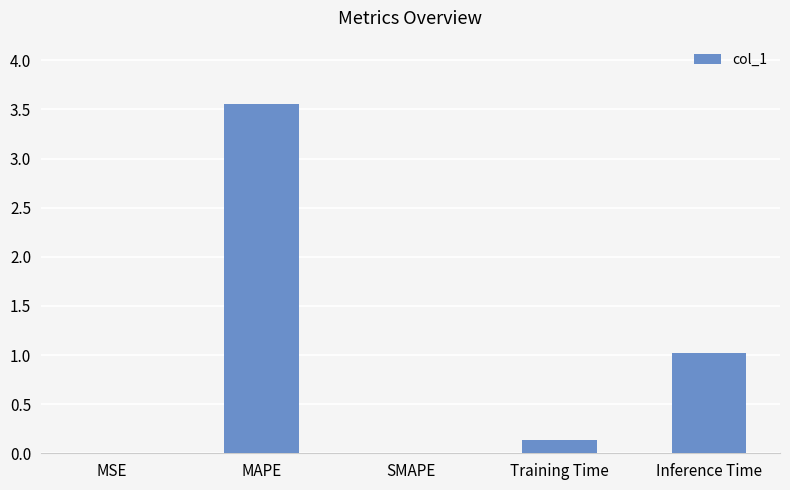

Read the value at Training Time.

0.1